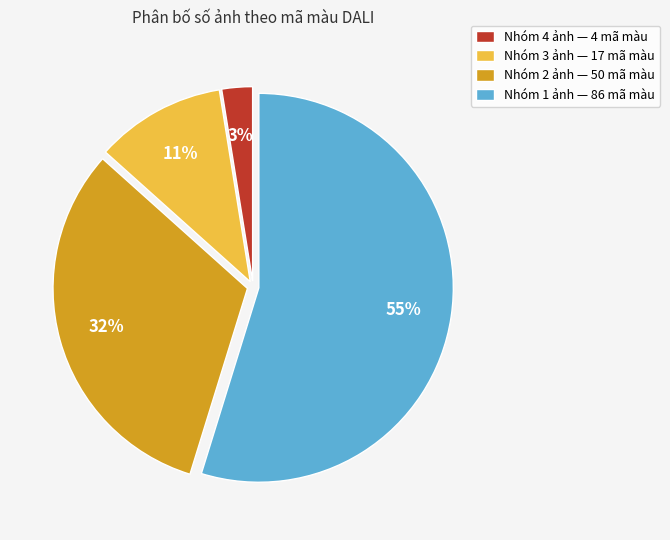

Count the number of slices in the pie.

4